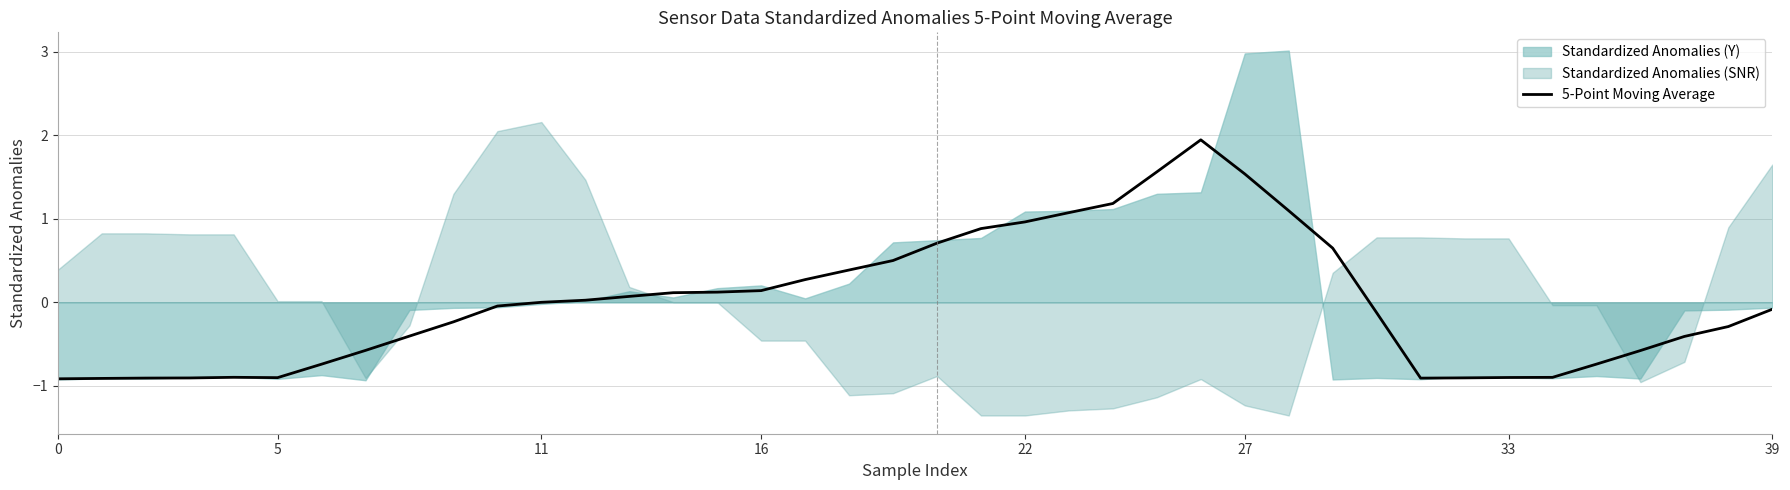

Does the chart display data point markers on the line(s)?

No